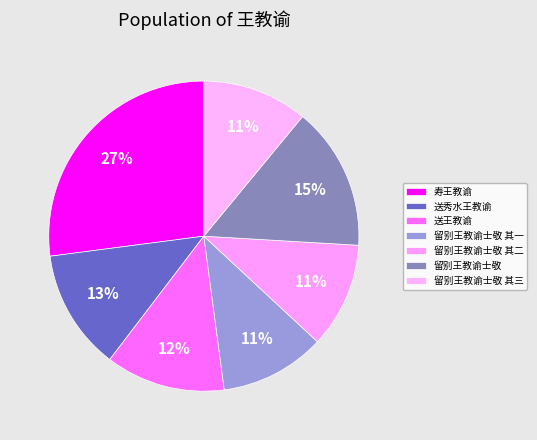

Is there any slice that represents more than half of the pie?

No